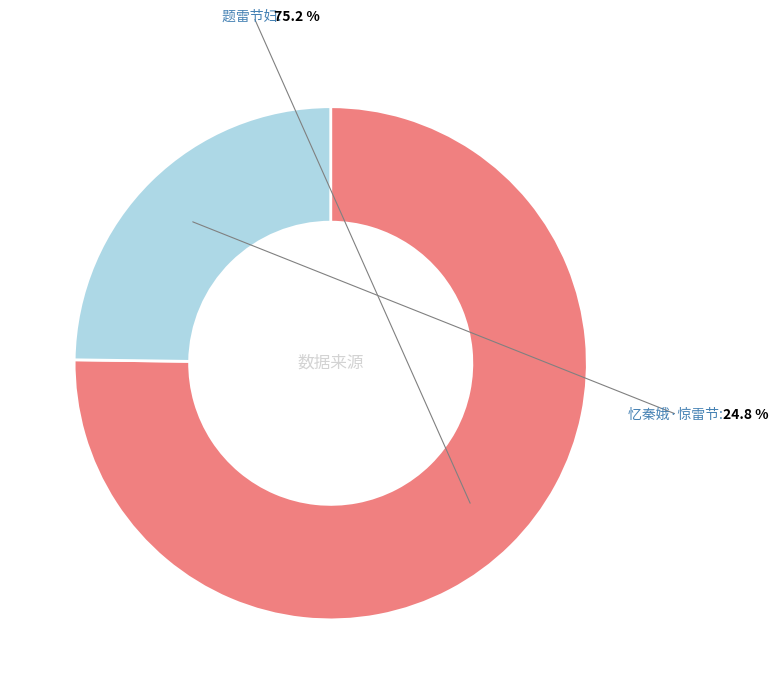

Is there a majority slice in this chart?

Yes